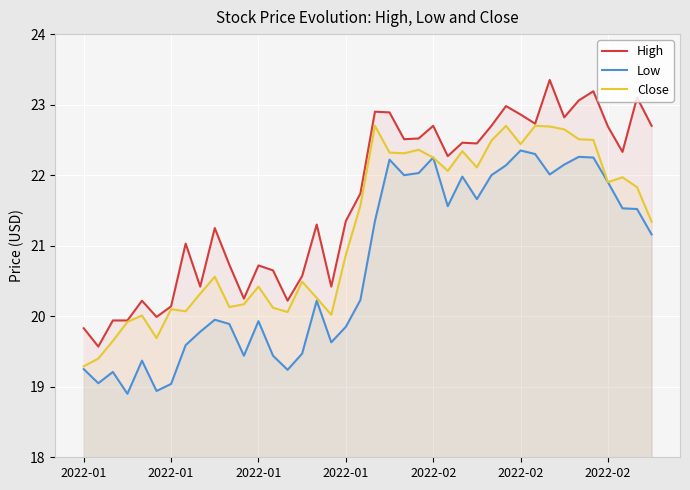

What is the value of the Low point at the 12th from the left?

19.4